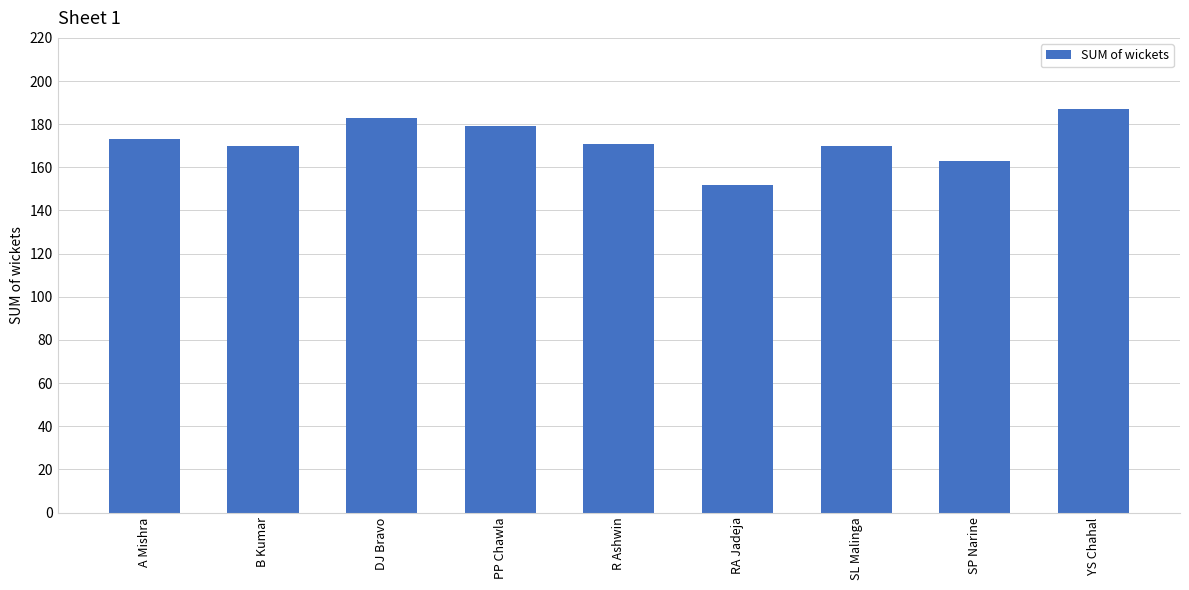

Count the number of categories in the chart.

9